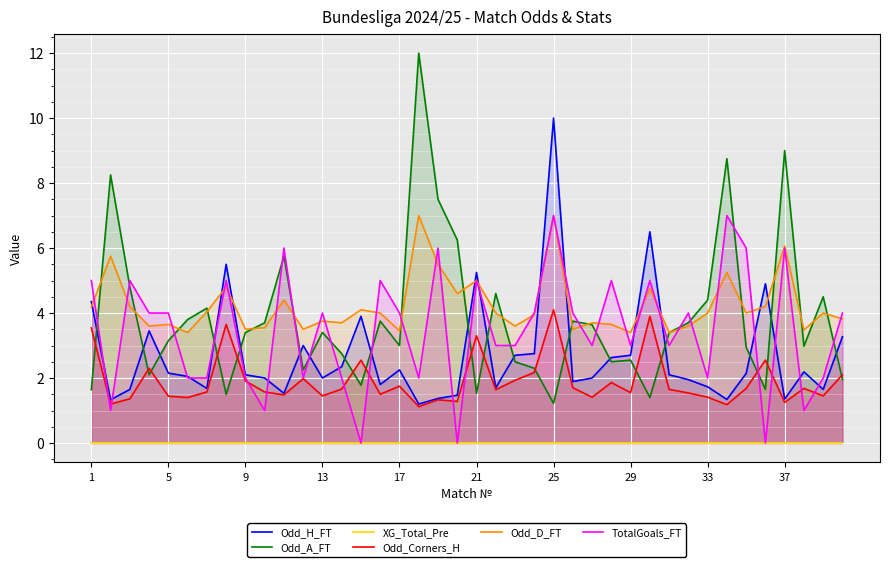

True or false: TotalGoals_FT and Odd_A_FT cross at least once.

True